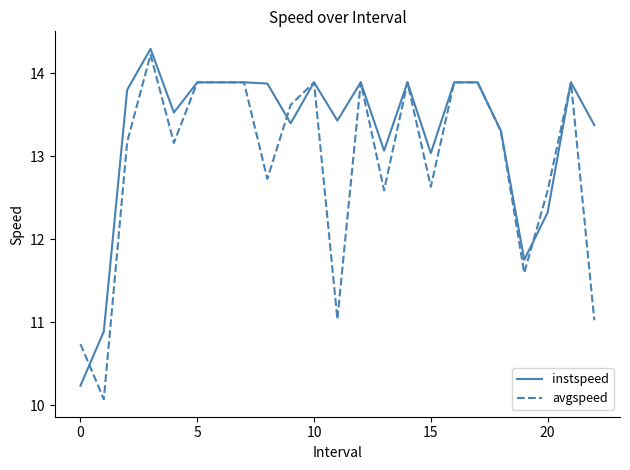

List the series in order of their overall mean, highest first.

instspeed, avgspeed